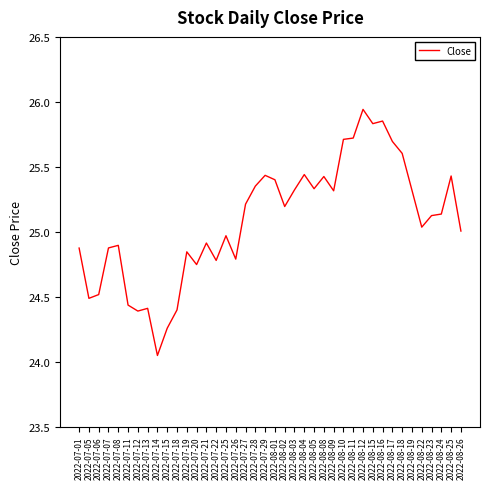

Which category has the highest value across all series?

2022-08-12